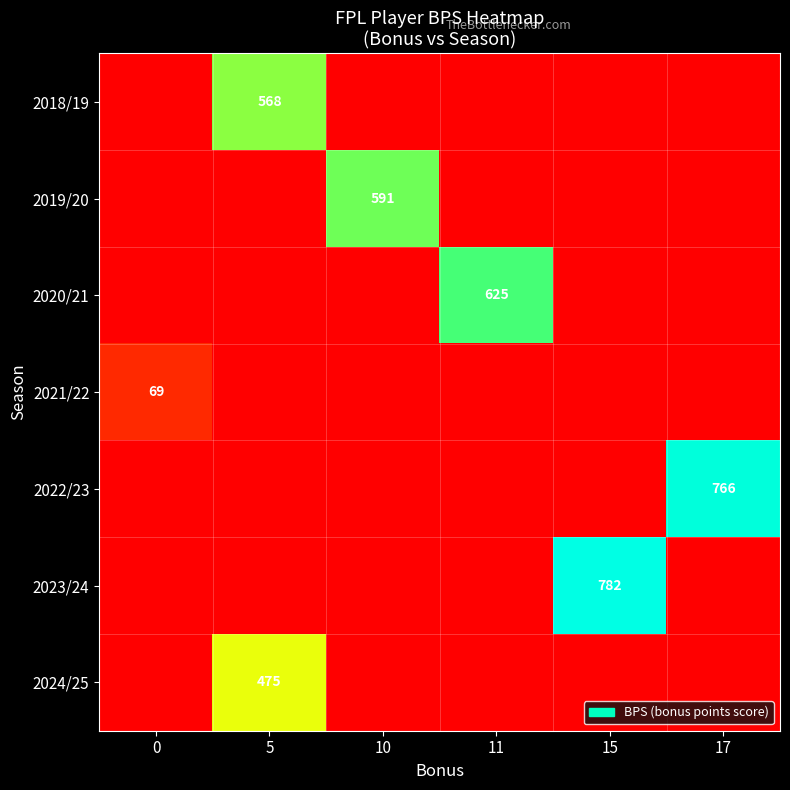

Which series has the largest total across all categories?

row_5